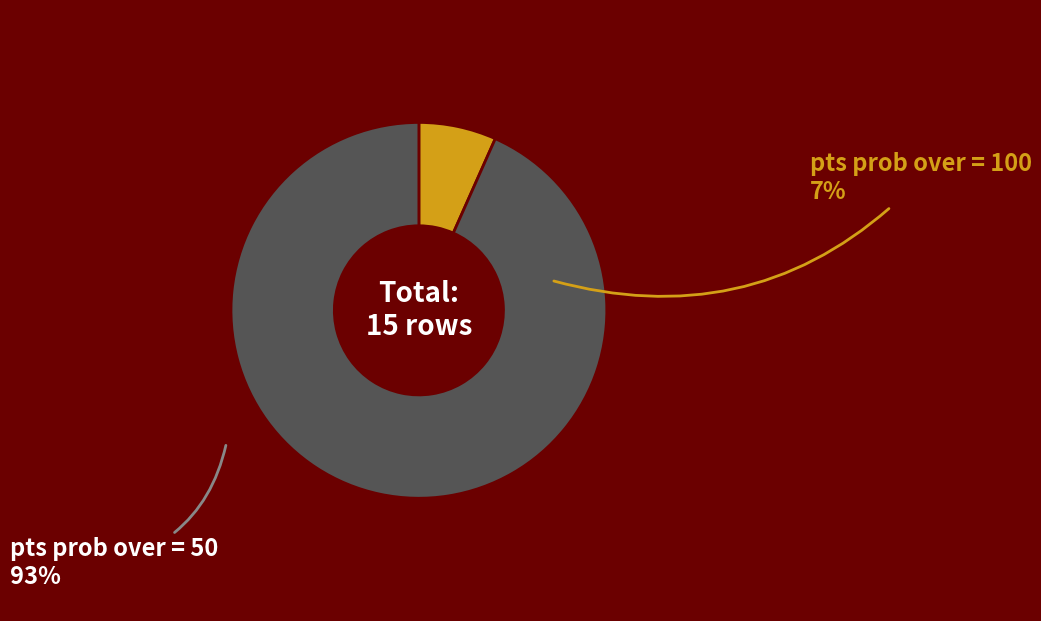

Is there any slice that represents more than half of the pie?

Yes